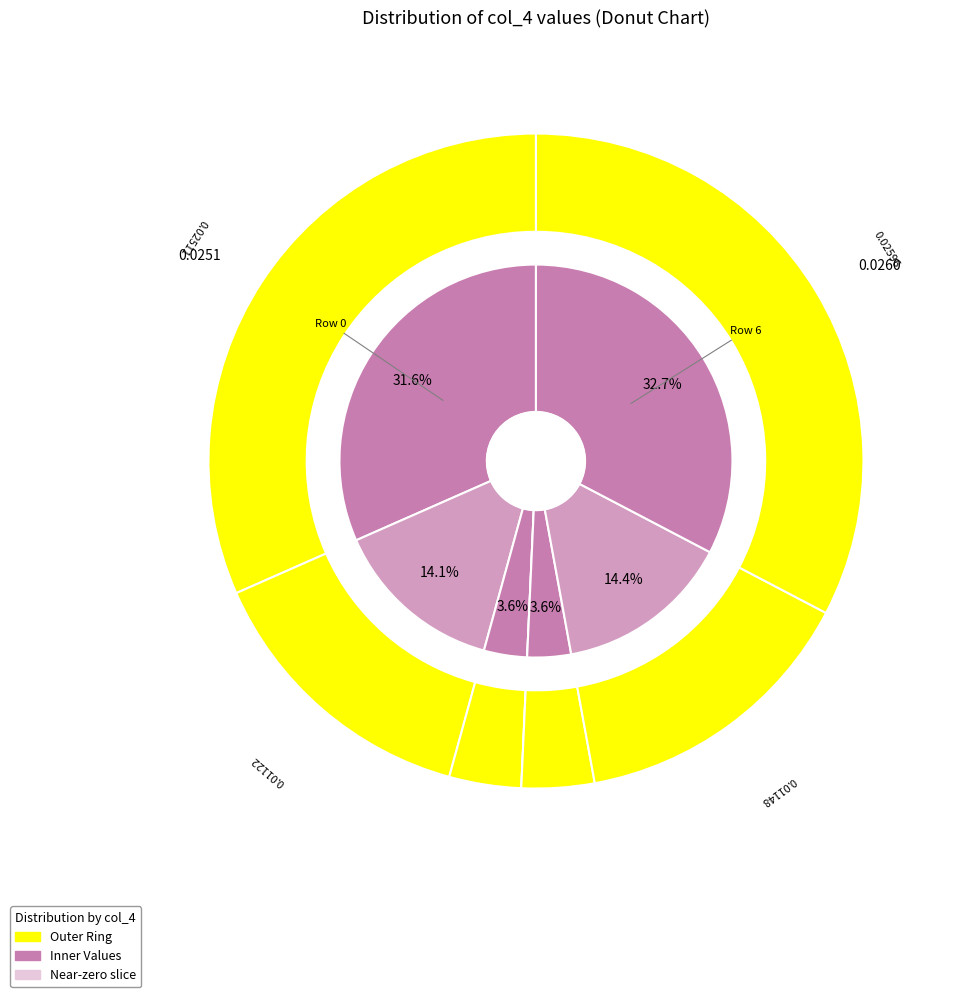

What is the largest slice in the pie chart?

6